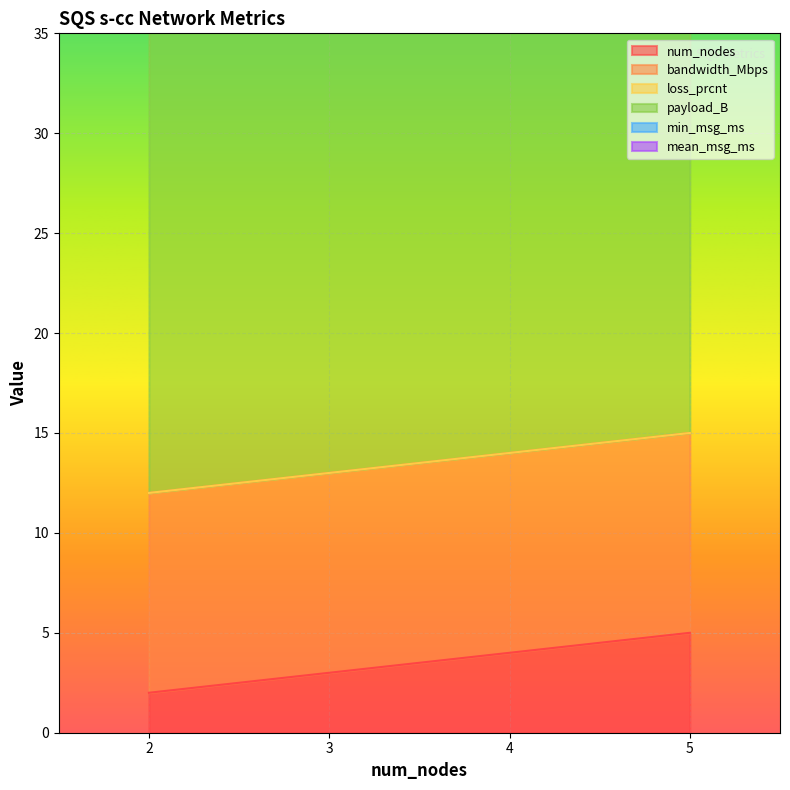

How many values in the num_nodes series exceed 4?

1